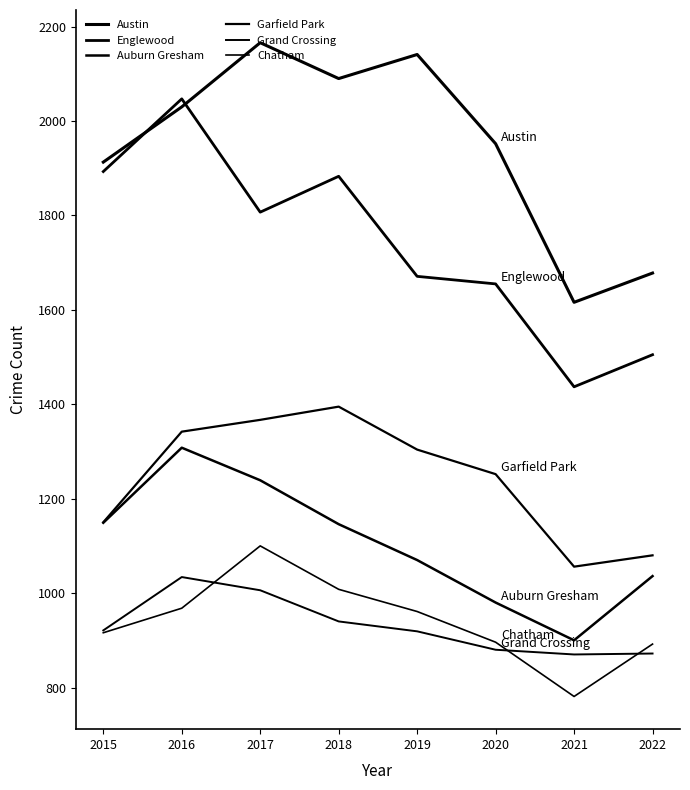

What is the sum of the Garfield Park values at 2017 and 2021?

2423